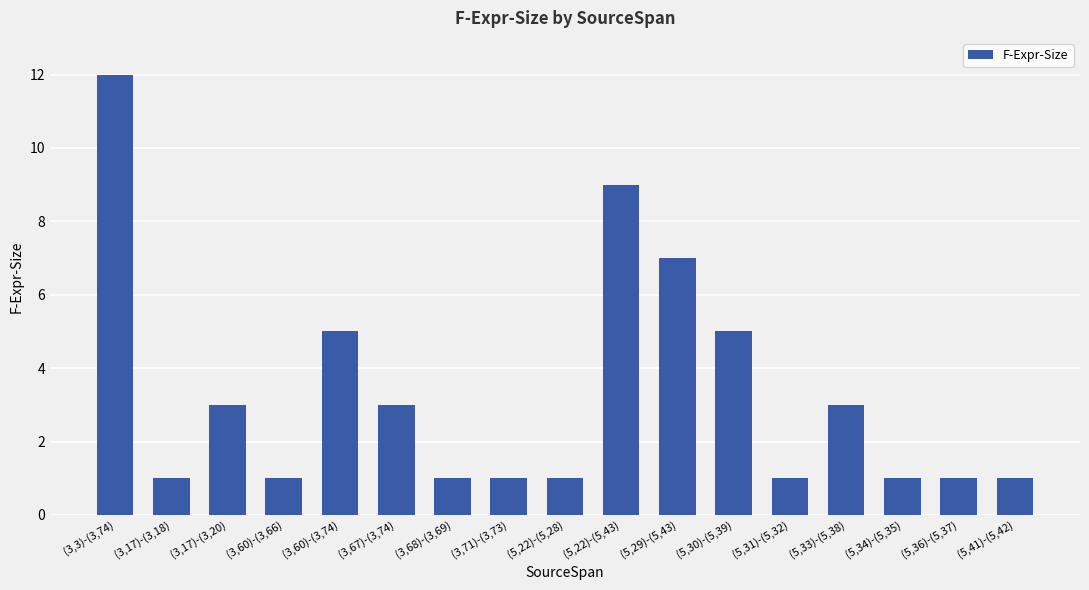

What is the change in value from (5,30)-(5,39) to (5,36)-(5,37)?

-4